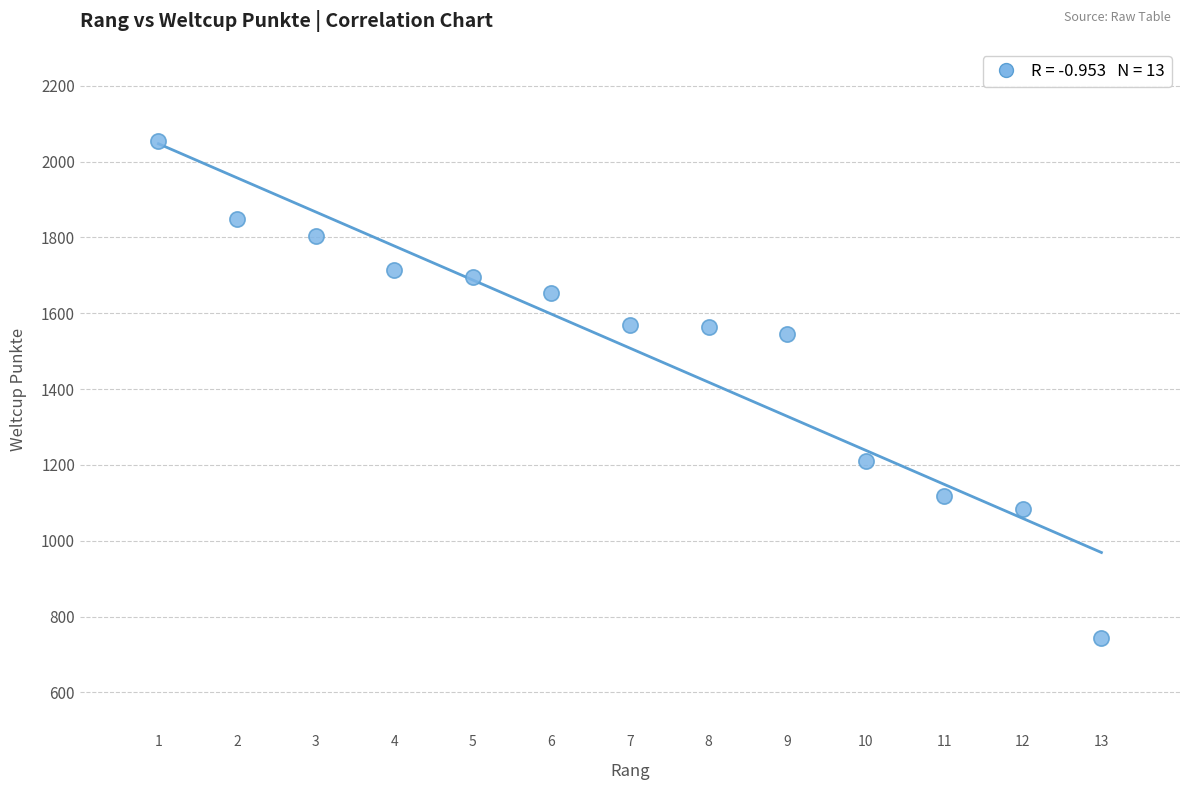

What is the range of Y values (max minus min)?

1312